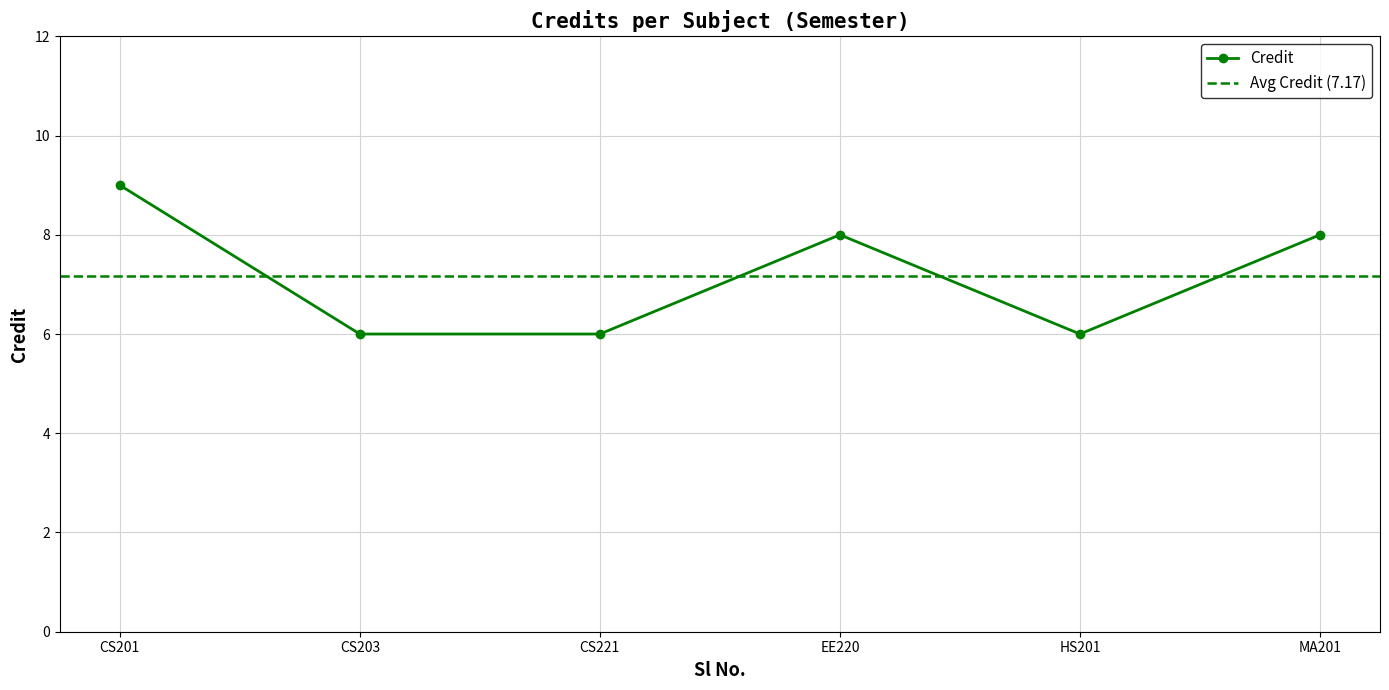

Which category has the highest value in the Credit series?

CS201